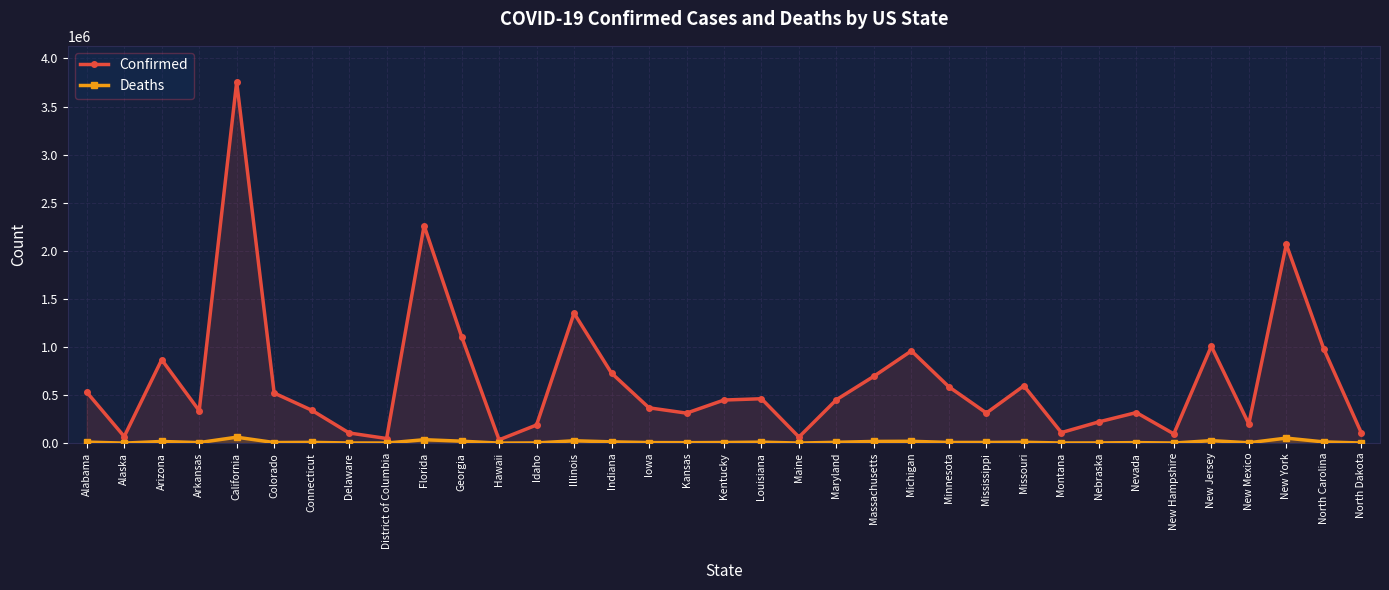

The value of Confirmed at Florida is 2262598. True or false?

True